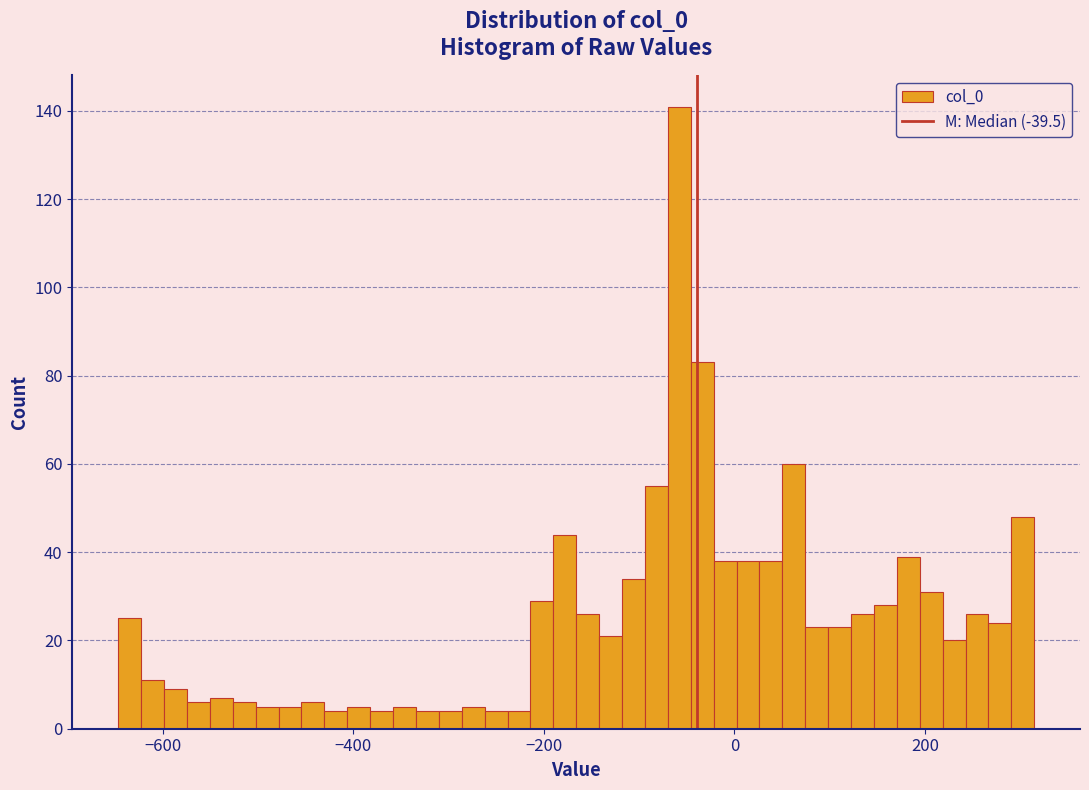

Read against the x-axis, roughly where is the centre of the tallest bar?

-60